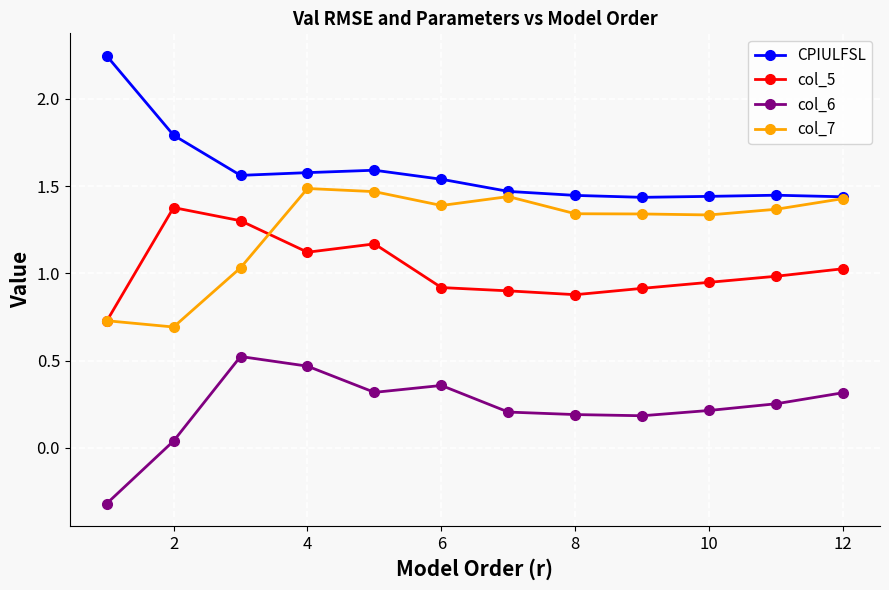

True or false: col_7 has more than 0 interior local peaks.

True